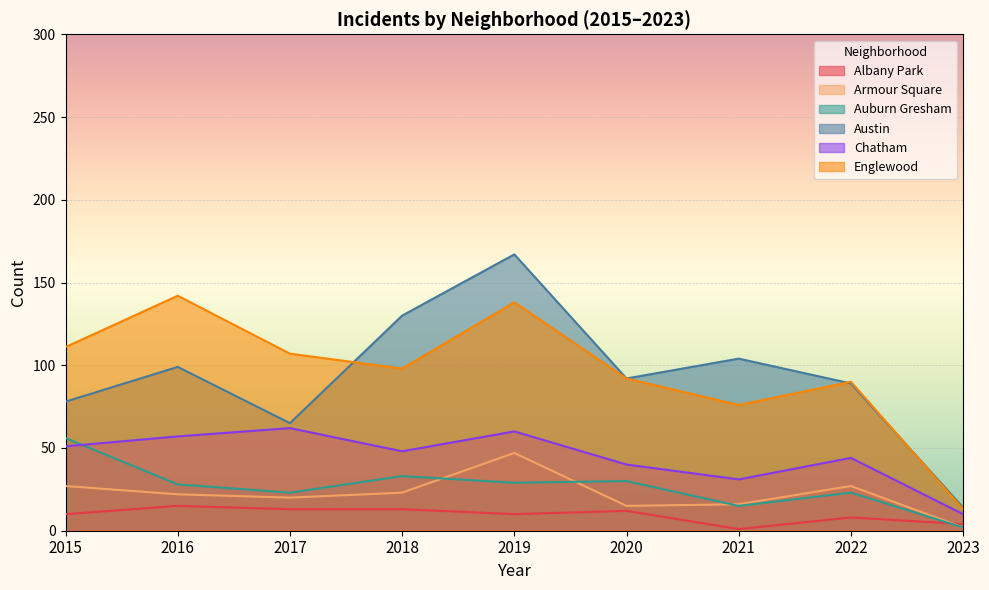

At which category does the chart reach its minimum across all series?

2021